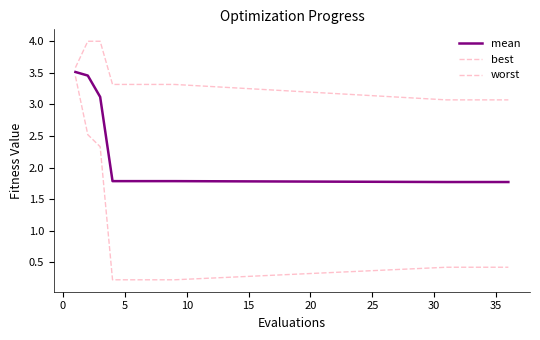

How many categories are shown in the chart?

15